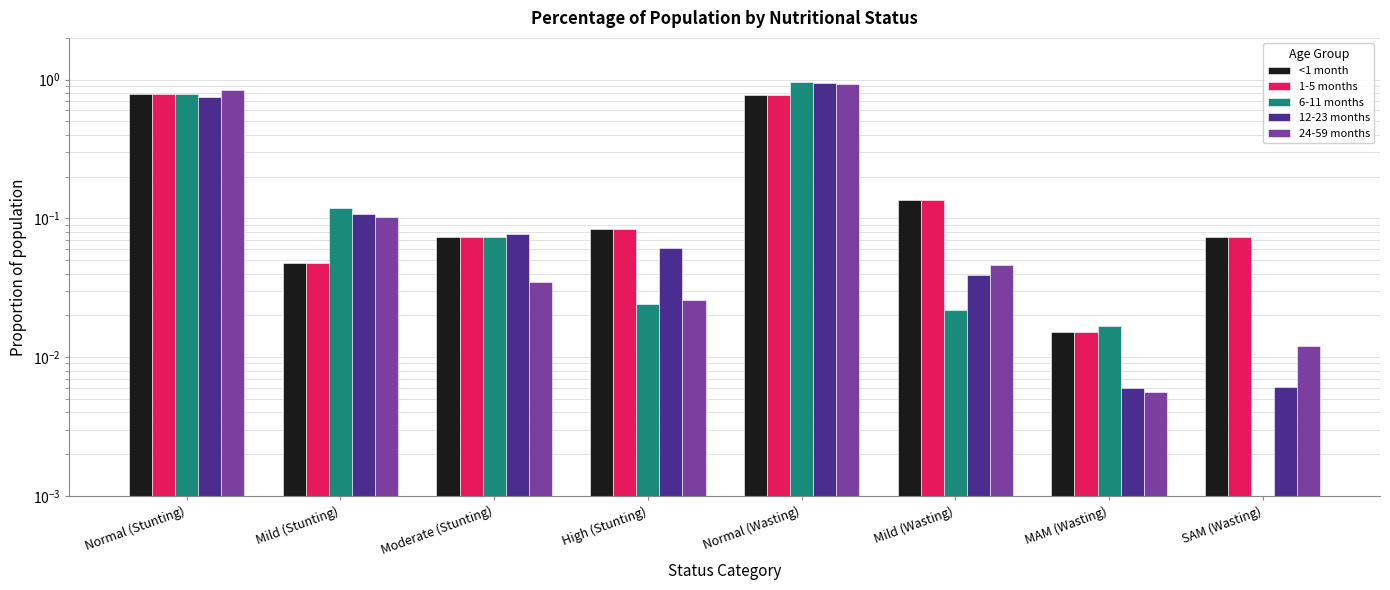

What is the difference between the highest and lowest values at Mild (Wasting)?

0.1